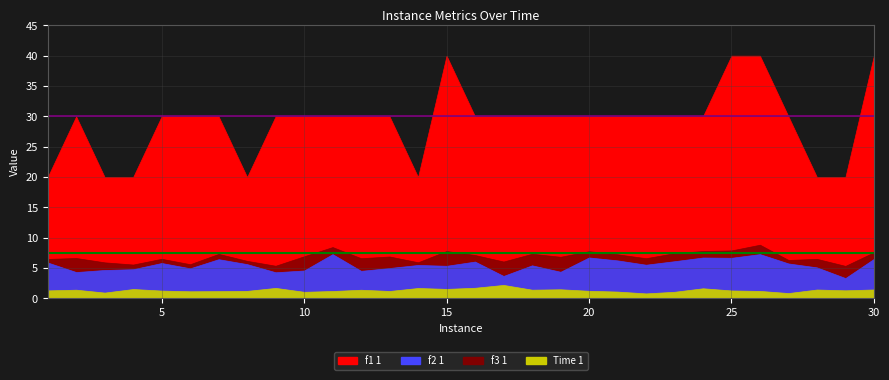

At which category does f2 1 reach its first local peak?

5